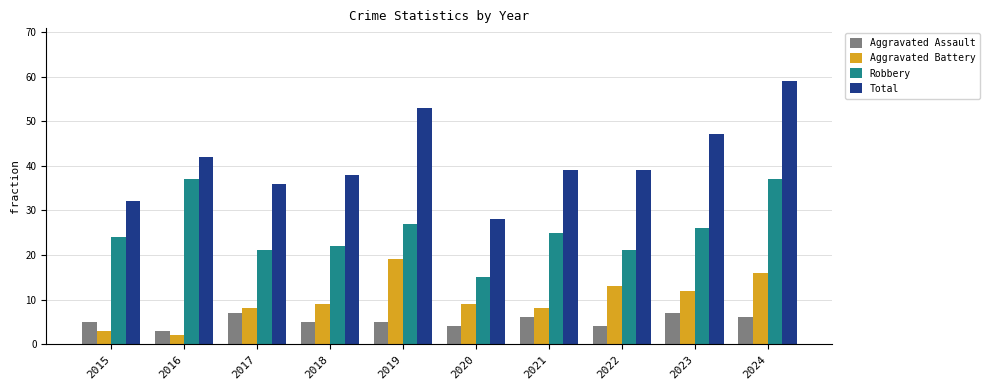

Reading left to right, transcribe all the data shown in this chart.

Aggravated Assault: 2015=5	2016=3	2017=7	2018=5	2019=5	2020=4	2021=6	2022=4	2023=7	2024=6
Aggravated Battery: 2015=3	2016=2	2017=8	2018=9	2019=19	2020=9	2021=8	2022=13	2023=12	2024=16
Robbery: 2015=24	2016=37	2017=21	2018=22	2019=27	2020=15	2021=25	2022=21	2023=26	2024=37
Total: 2015=32	2016=42	2017=36	2018=38	2019=53	2020=28	2021=39	2022=39	2023=47	2024=59